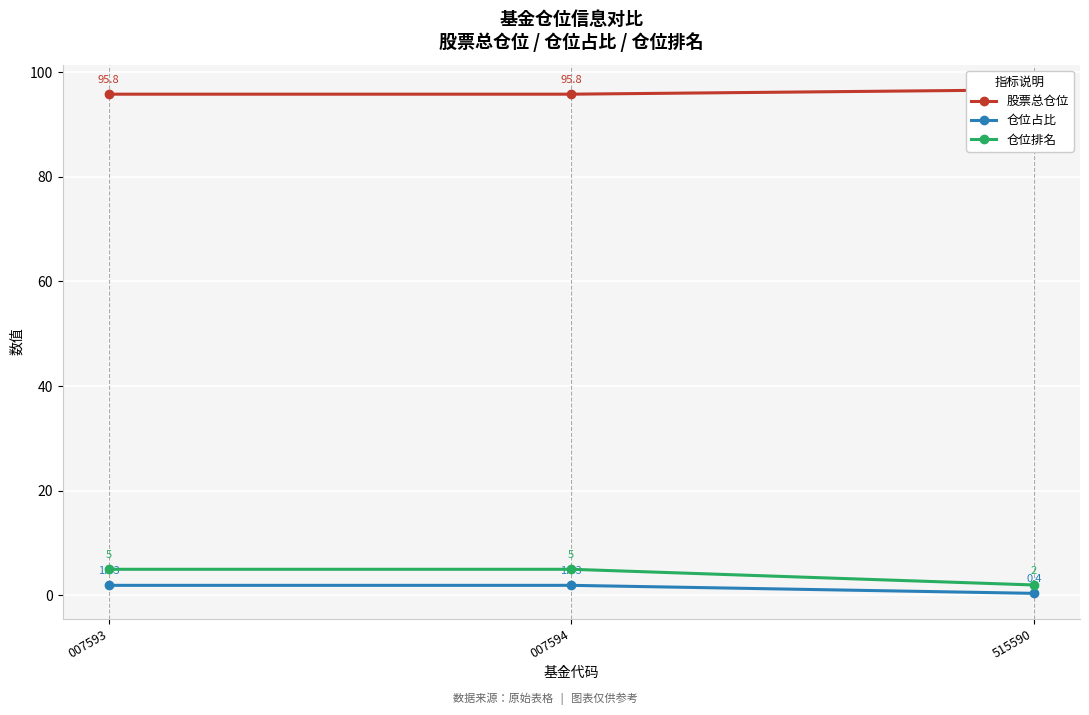

What is the total value across all series at 007593?

102.7